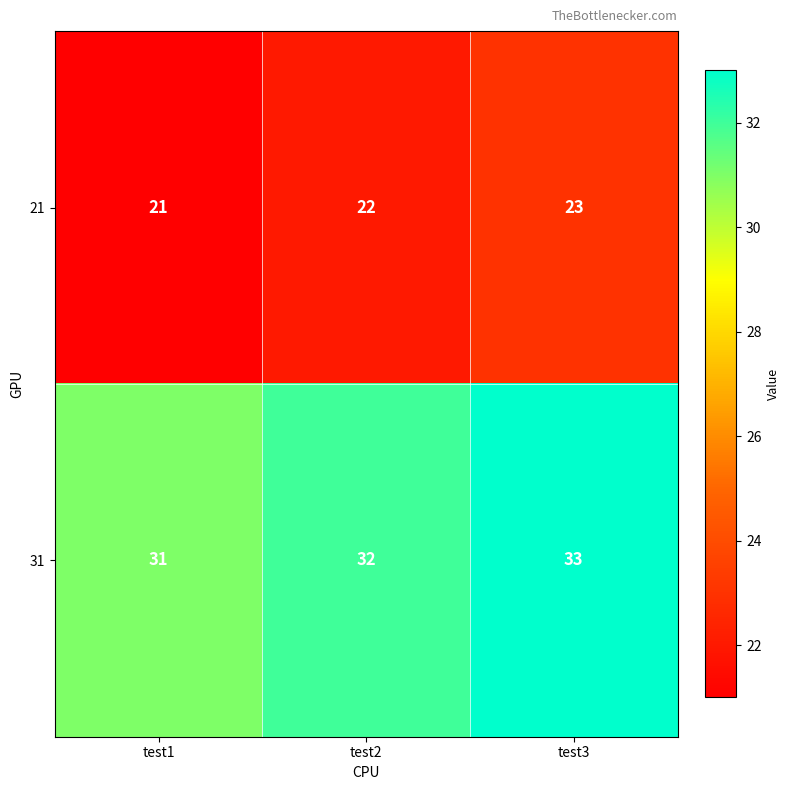

Rank the series by their average value, from lowest to highest.

21, 31